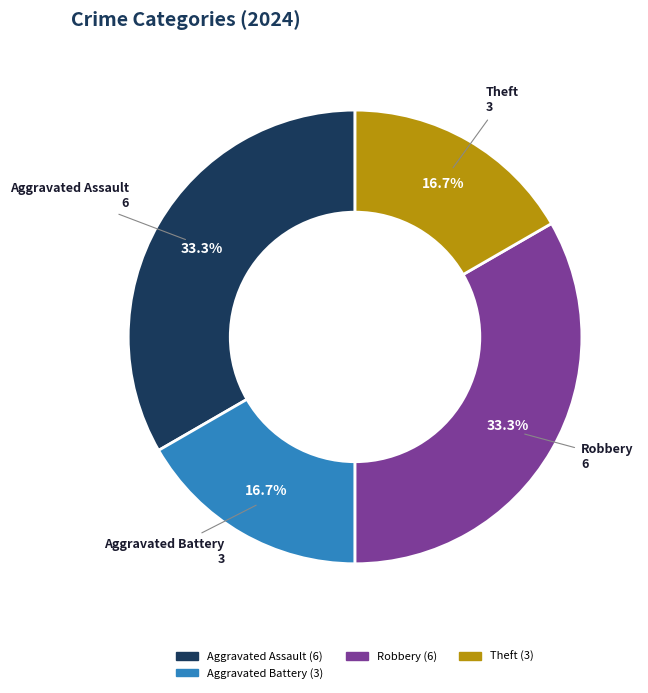

Is there any slice that represents more than half of the pie?

No